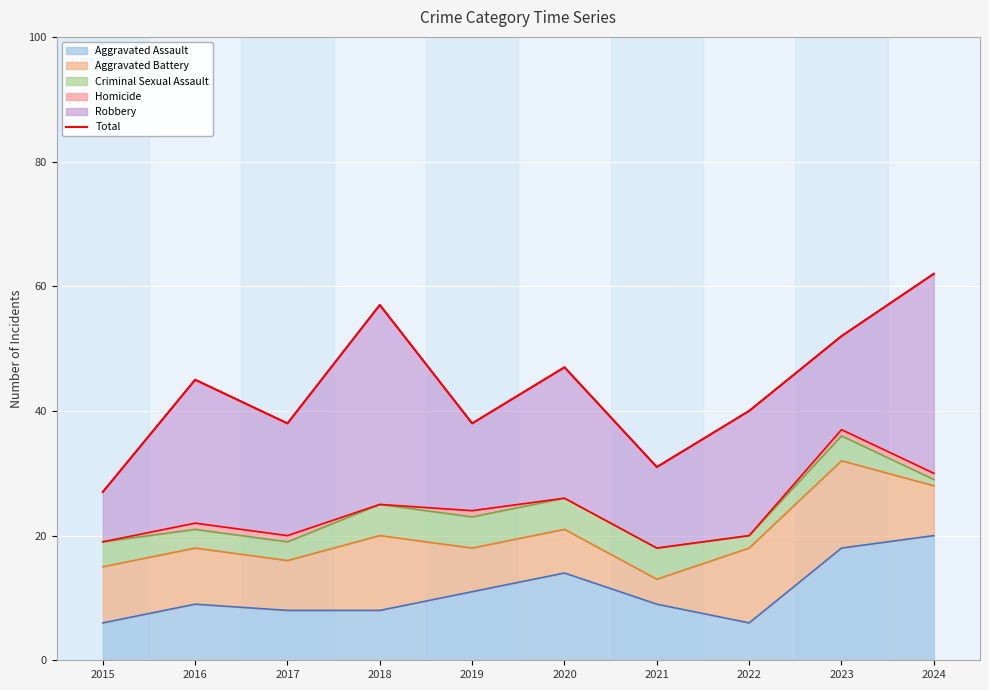

Rank the categories by value from lowest to highest.

2015, 2021, 2017, 2019, 2022, 2016, 2020, 2023, 2018, 2024